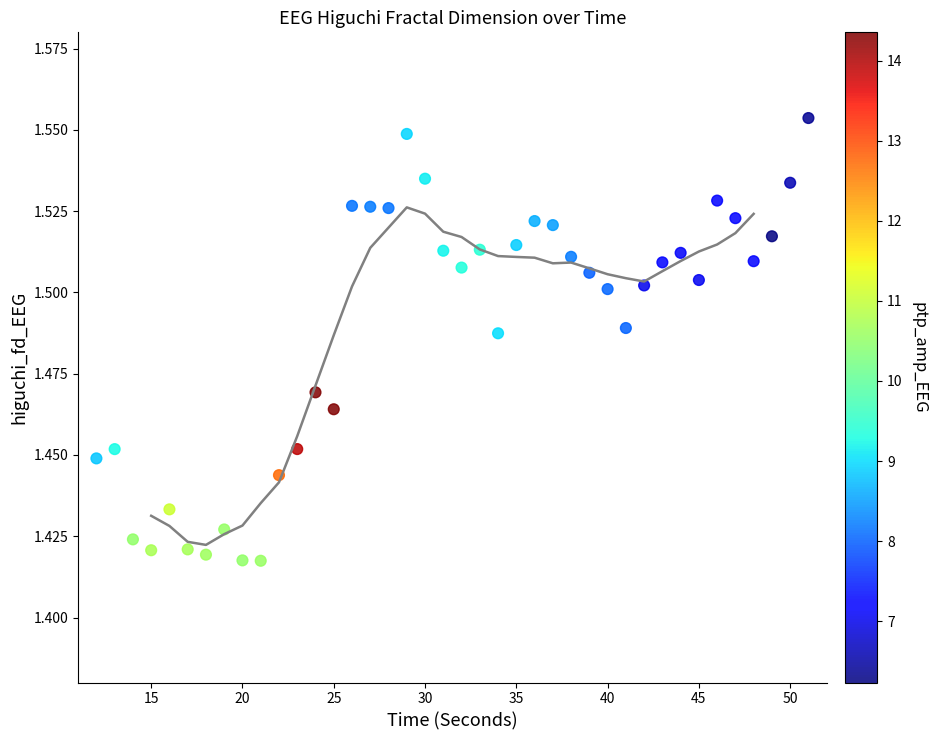

What is the range of X values (max minus min)?

39.0